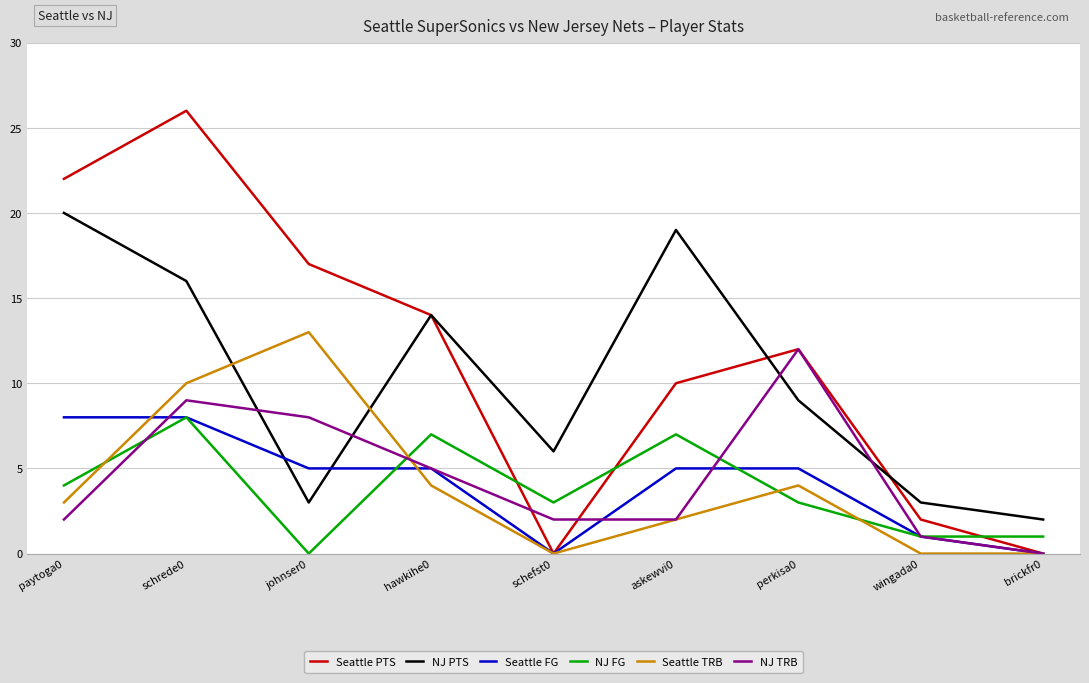

What is the sum of all Seattle FG values?

37